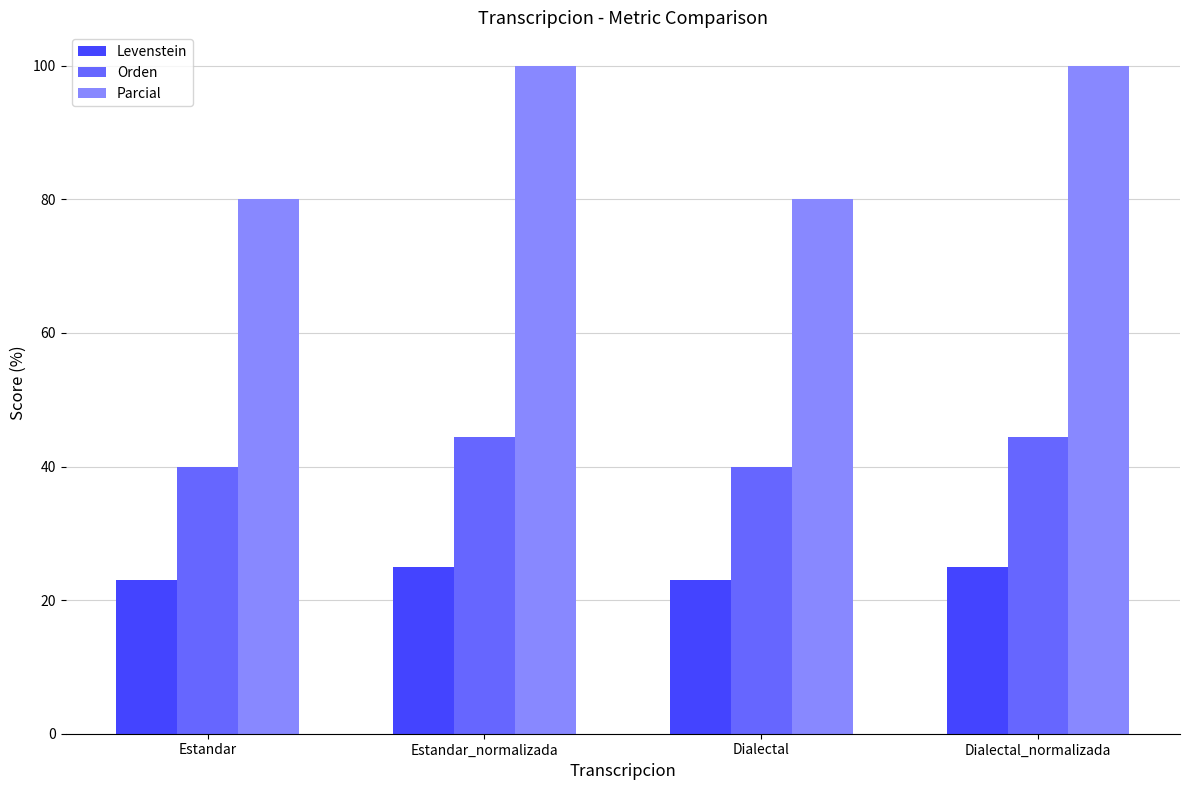

True or false: Orden has a value of 40.0 at Estandar.

True